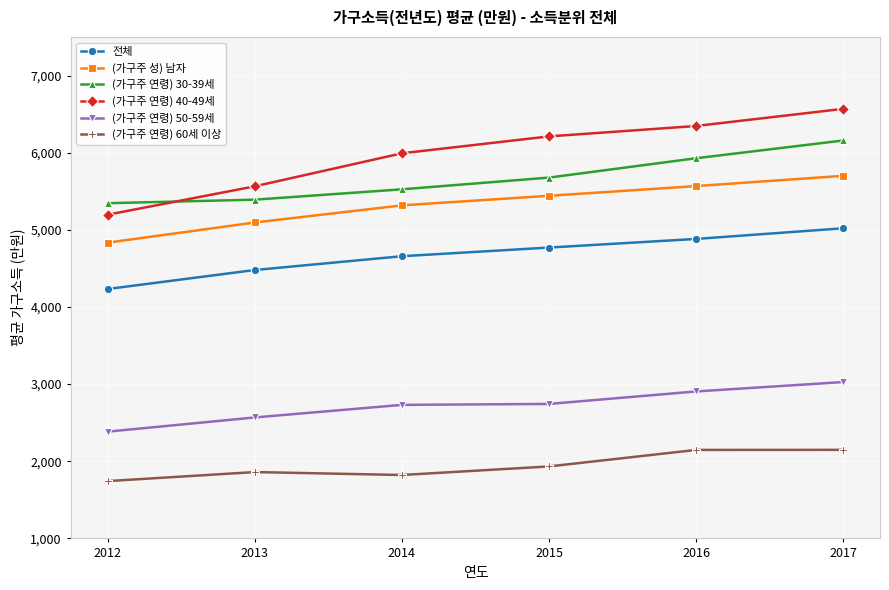

Is it true that (가구주 연령) 40-49세 equals 10965 at 2016?

False